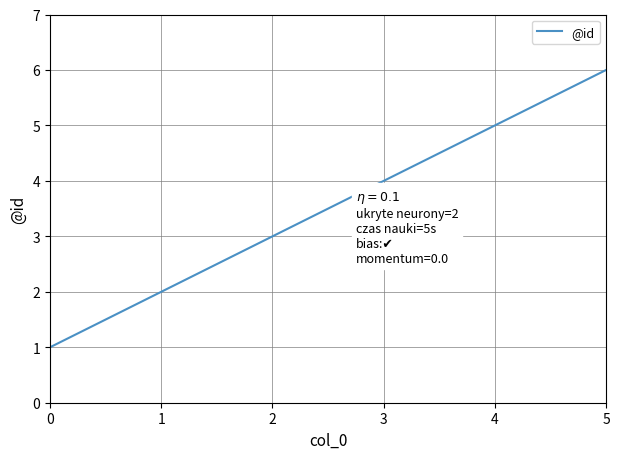

True or false: the data shows 1 at 2.

False